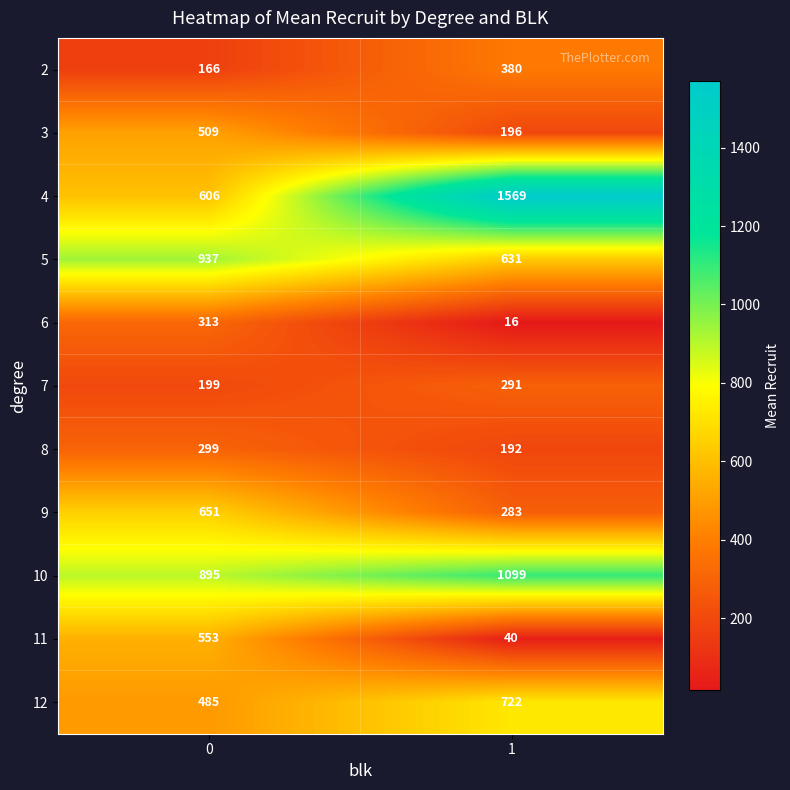

What is the approximate value of 3 at 1, to the nearest 5?

195